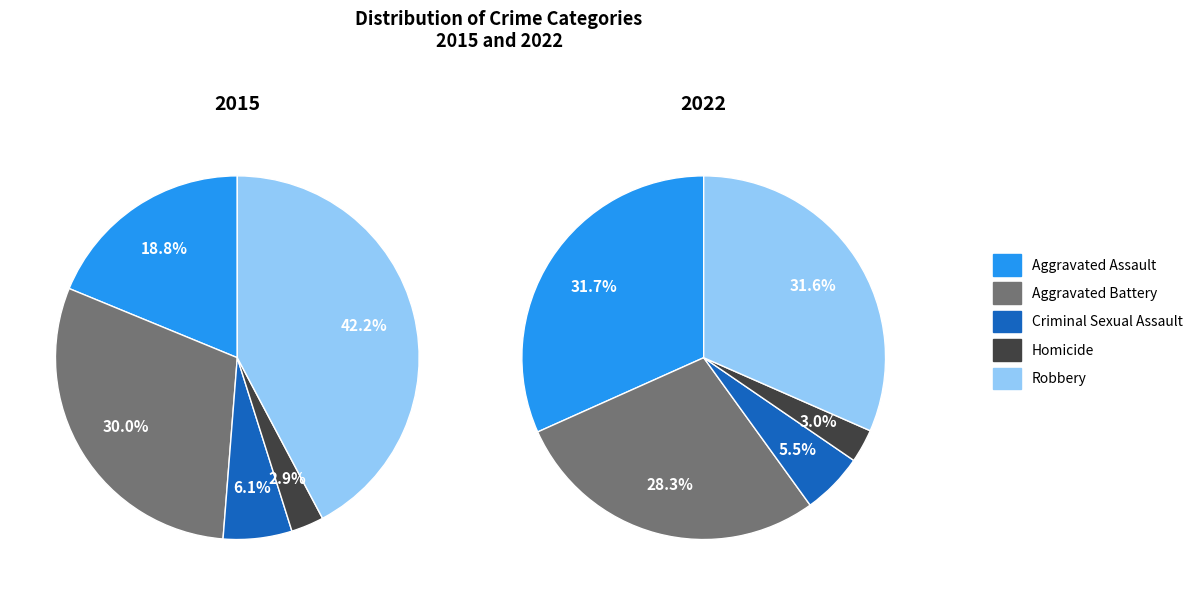

Is it true that Aggravated Battery is 15% of the pie?

False